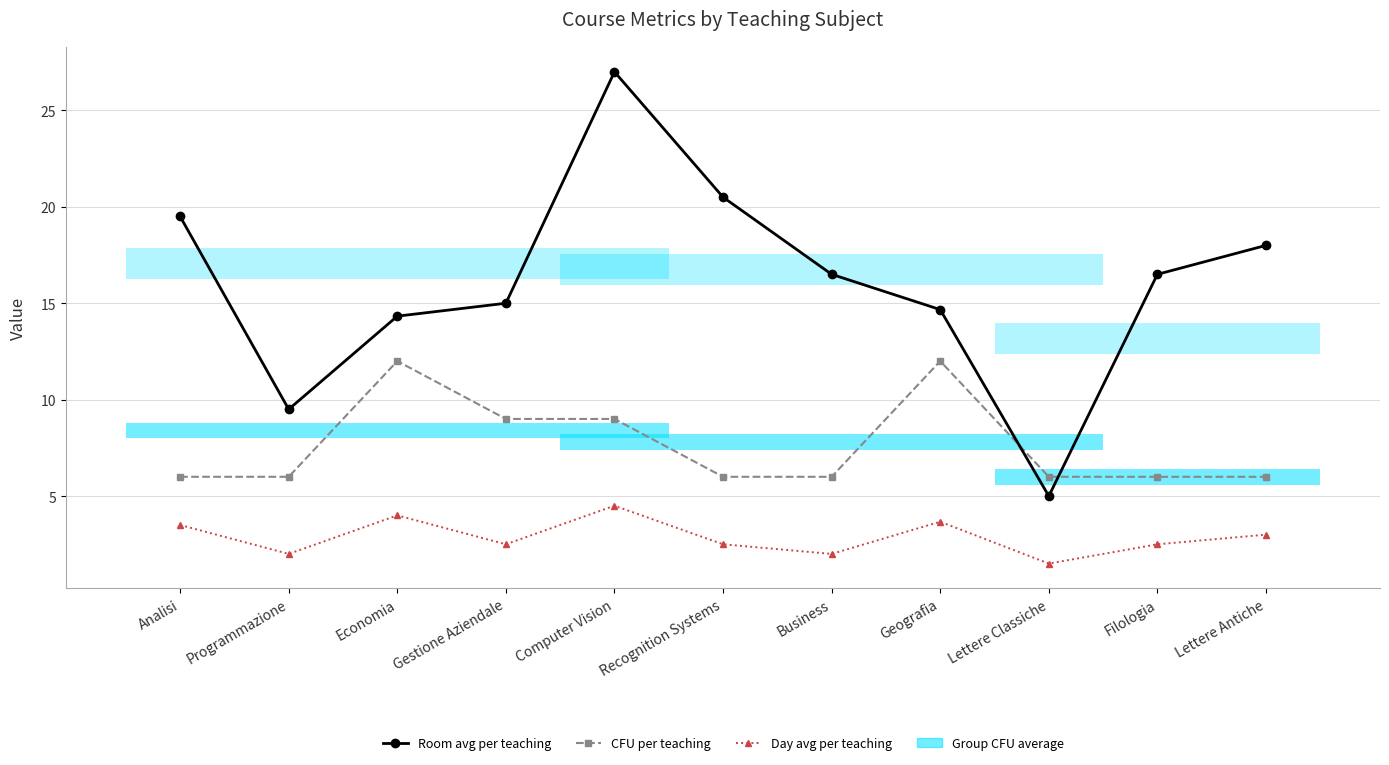

True or false: Day avg per teaching has more than 1 points higher than both neighbors.

True